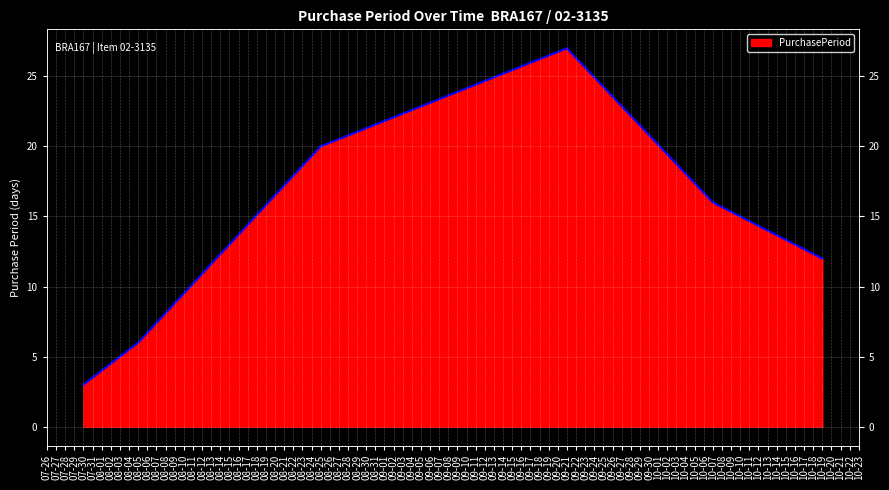

Where does the data first go above 16?

08-25